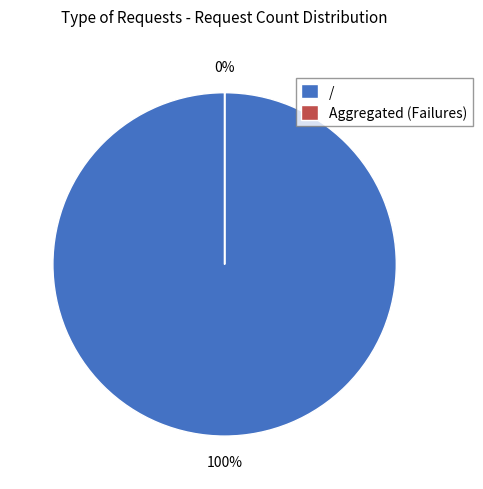

True or false: / accounts for 93% of the total.

False